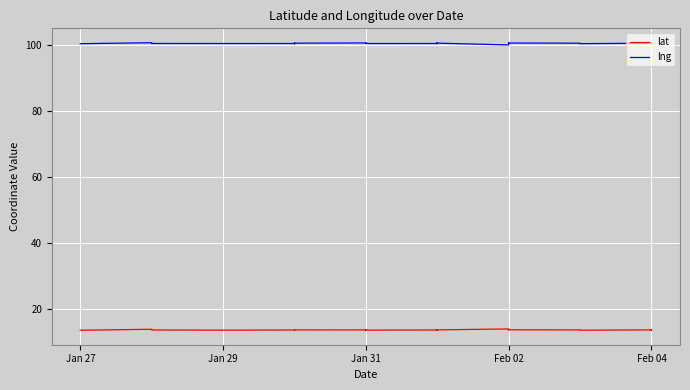

What is the maximum value for lng?

100.7